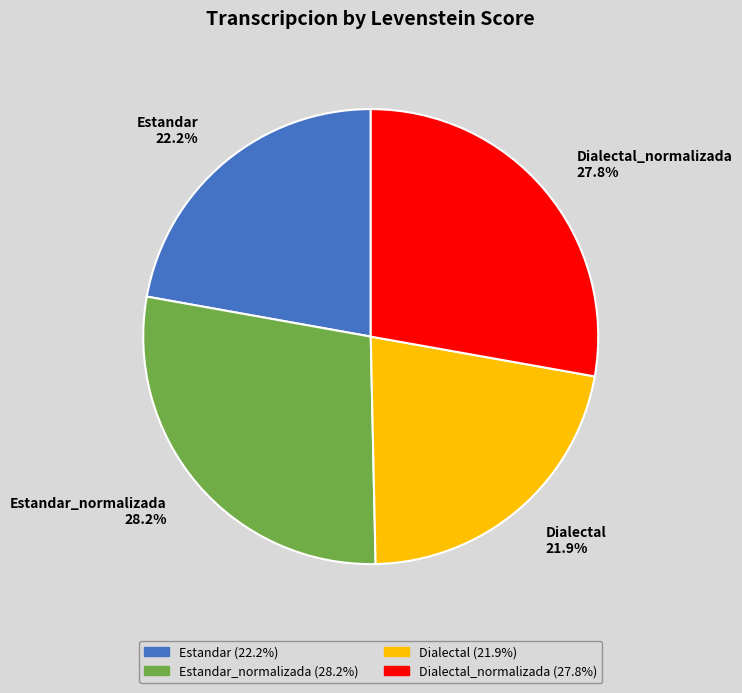

To the nearest percent, what is the combined percentage of Estandar_normalizada and Estandar?

50%